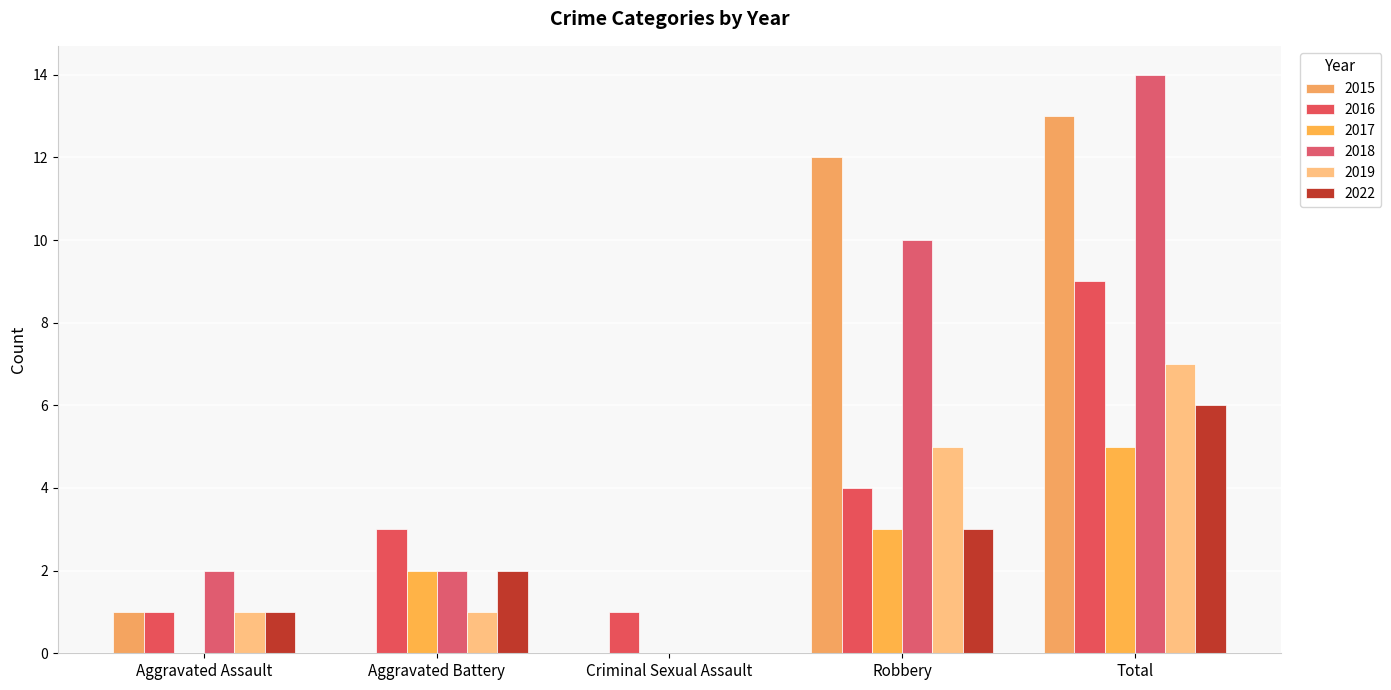

Which series has the largest total across all categories?

2018